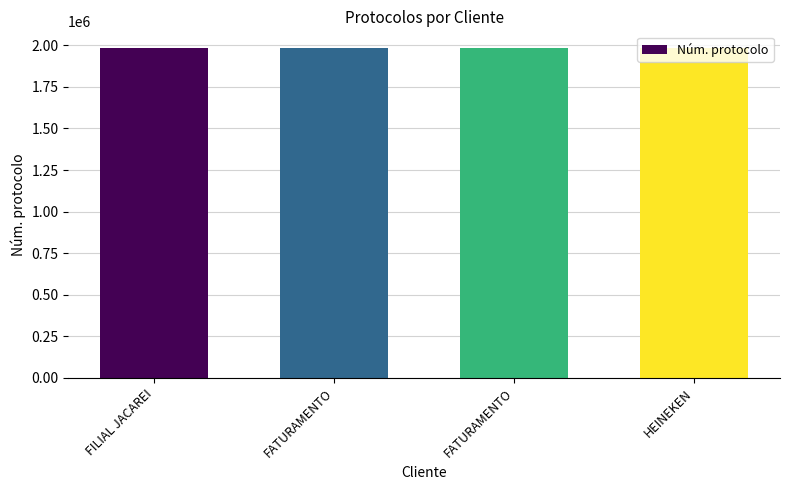

How many series are shown in this chart?

1